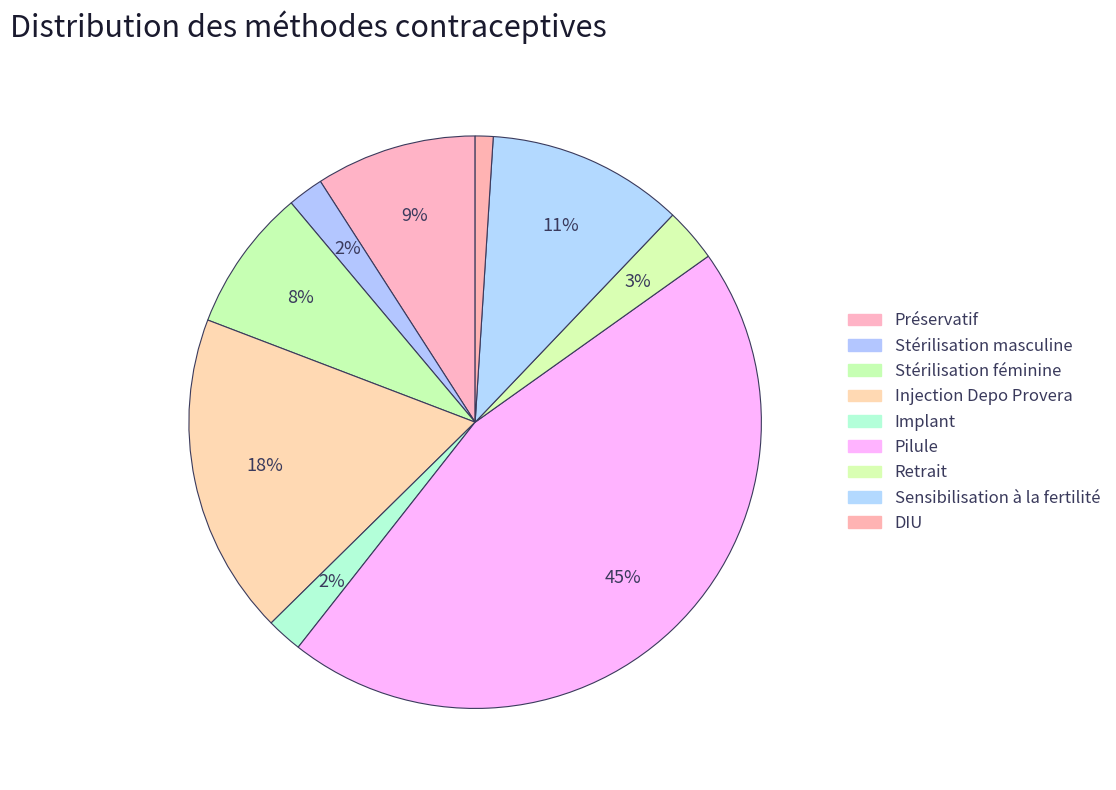

Does Stérilisation féminine account for over 50% of the chart?

No